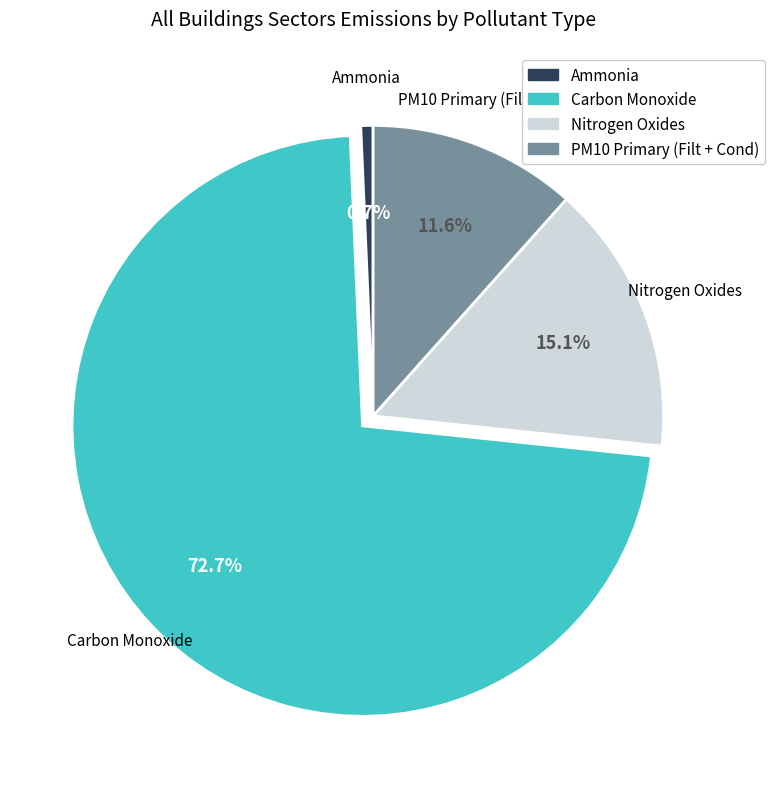

To the nearest percent, what is the average slice percentage?

25%